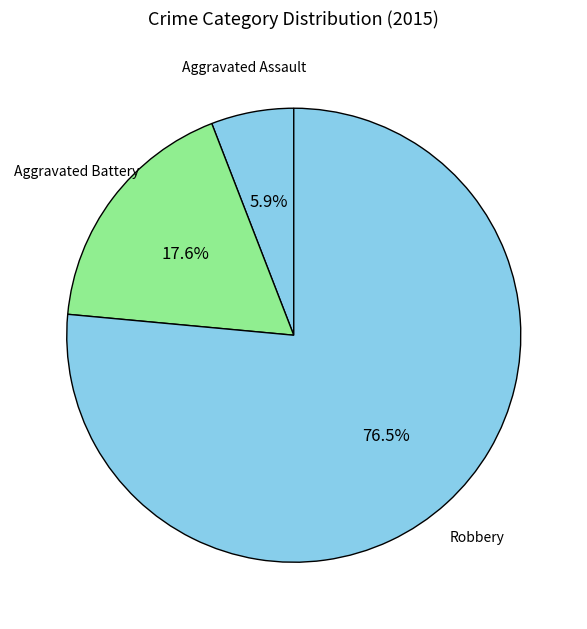

Count the number of slices in the pie.

3